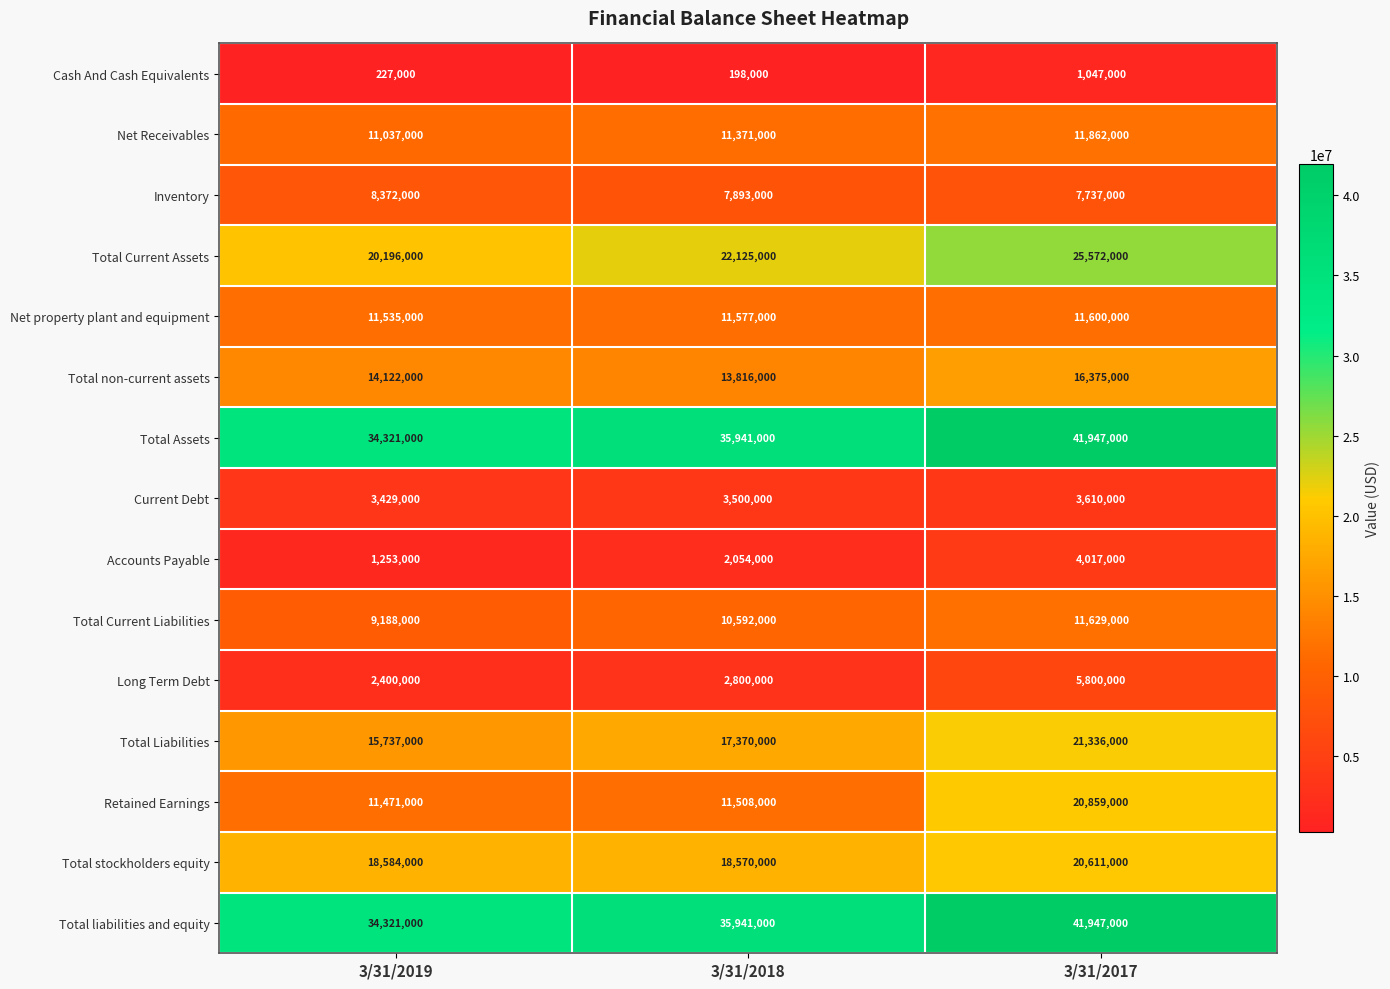

Which series changed the most between 3/31/2018 and 3/31/2017?

Retained Earnings